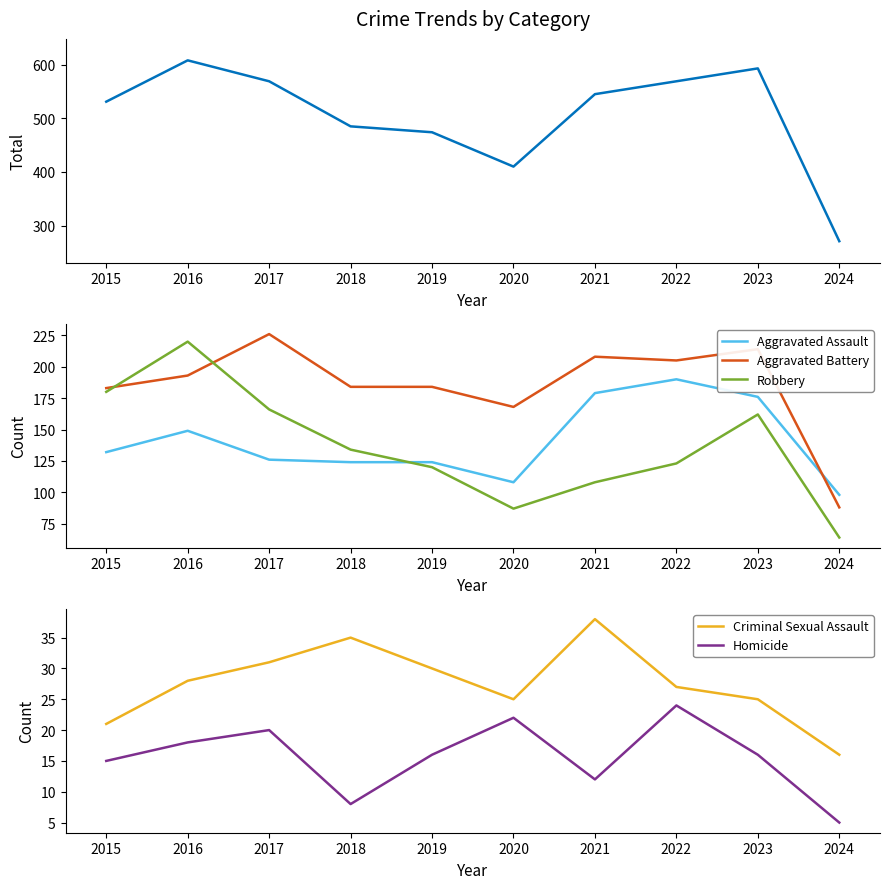

How many data points in Criminal Sexual Assault are above 28?

4